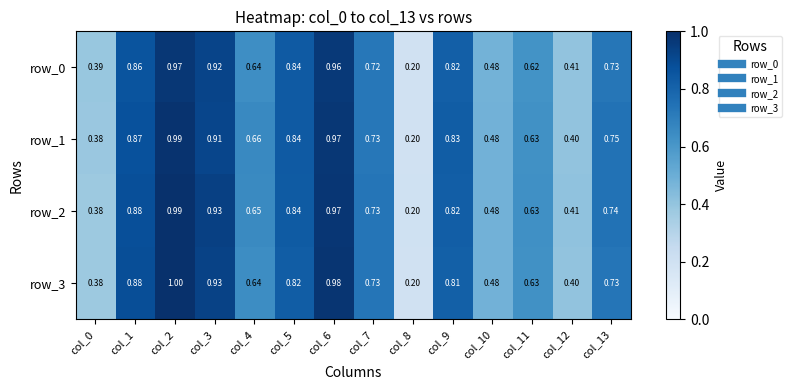

Between col_5 and col_13, which series saw the biggest shift?

row_0